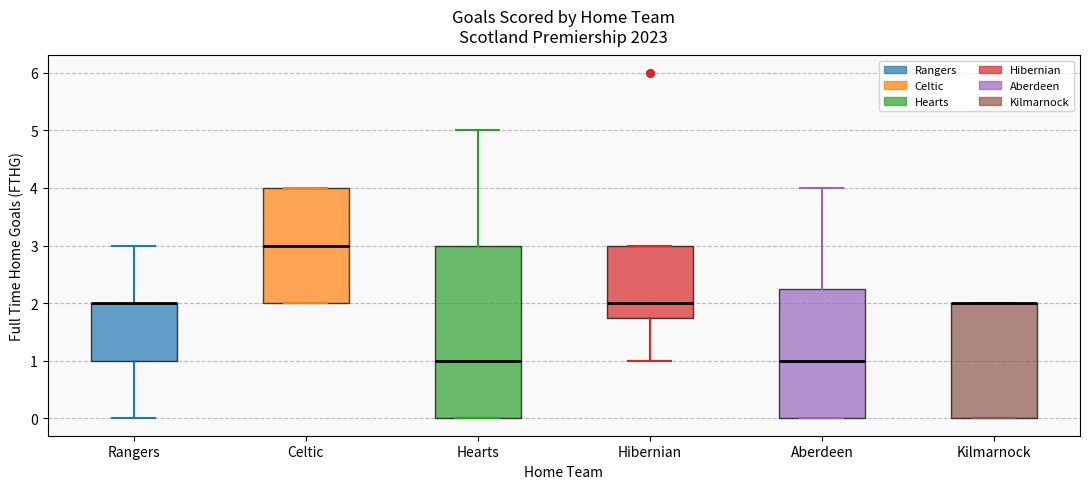

Reading left to right, read every box against the y-axis: the position of its median line, the range the box covers, and the ends of its whiskers. The values are not printed on the chart, so give them approximately, as read against the axis.

Rangers: median 2.0 (drawn on the box's upper edge), box 1.0 to 2.0, whiskers 0.0 to 3.0
Celtic: median 3.0, box 2.0 to 4.0, whiskers 2.0 to 4.0
Hearts: median 1.0, box 0.0 to 3.0, whiskers 0.0 to 5.0
Hibernian: median 2.0, box 1.8 to 3.0, whiskers 1.0 to 3.0
Aberdeen: median 1.0, box 0.0 to 2.3, whiskers 0.0 to 4.0
Kilmarnock: median 2.0 (drawn on the box's upper edge), box 0.0 to 2.0, whiskers 0.0 to 2.0